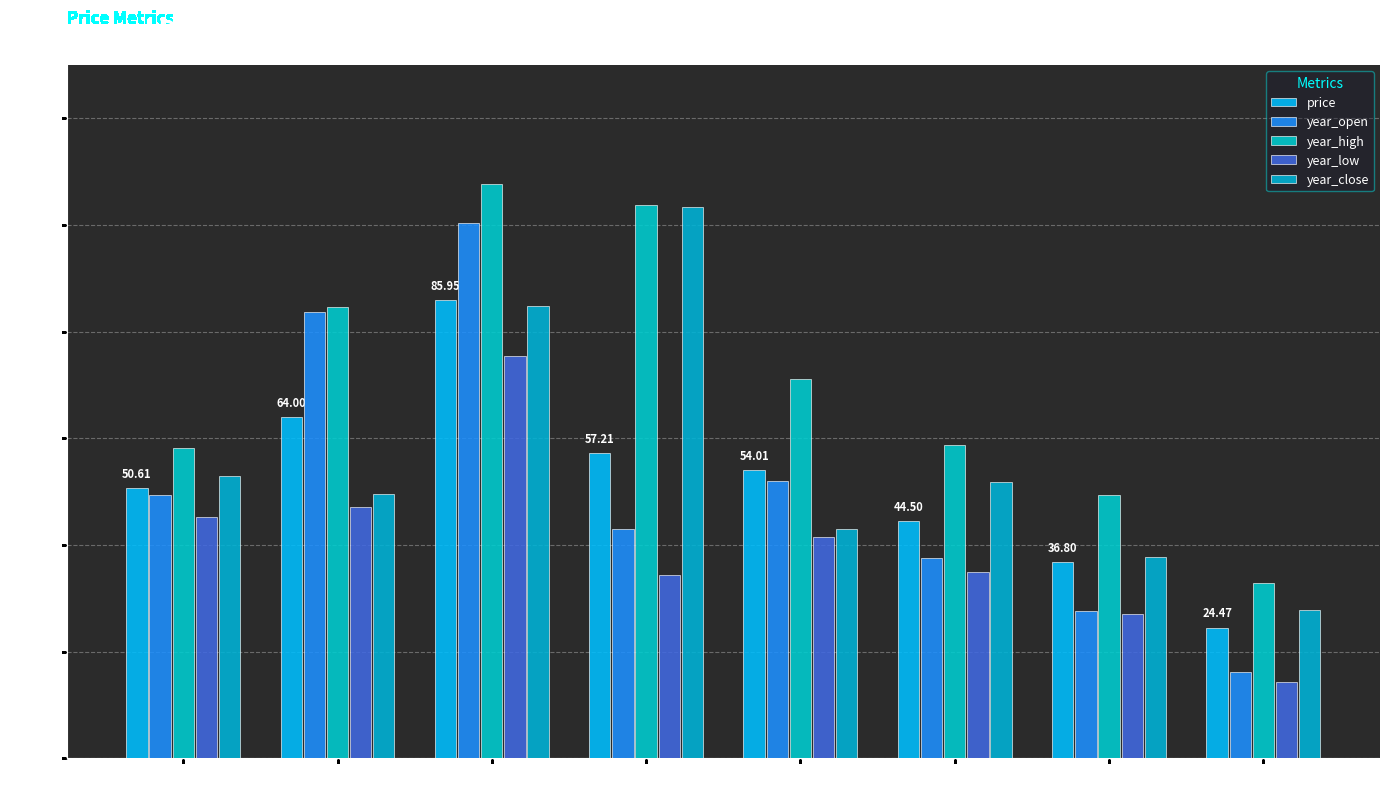

Does the chart contain any negative values?

No